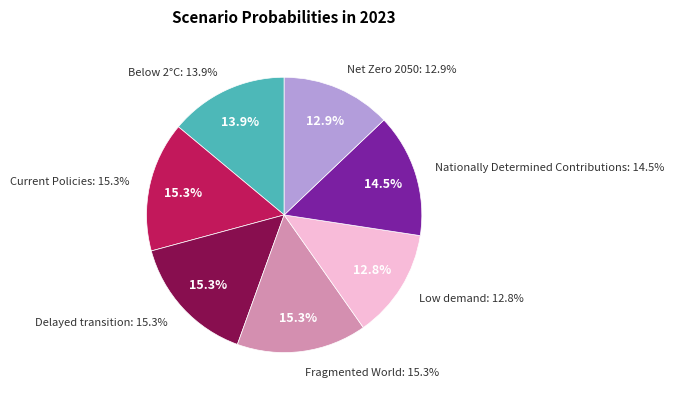

What percentage is NOT represented by Fragmented World?

84.7%